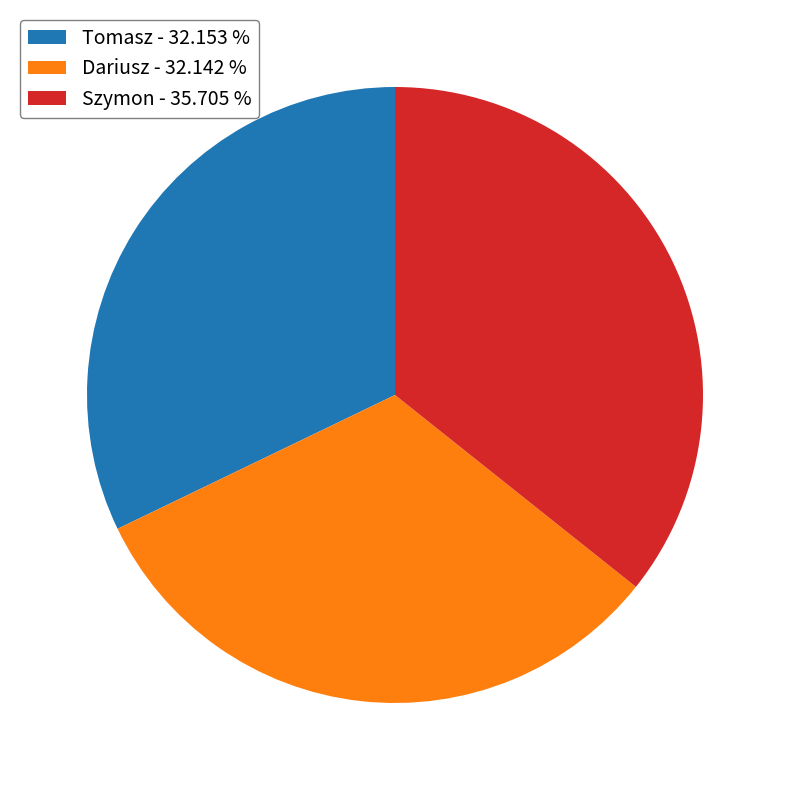

Is there any slice that represents more than half of the pie?

No